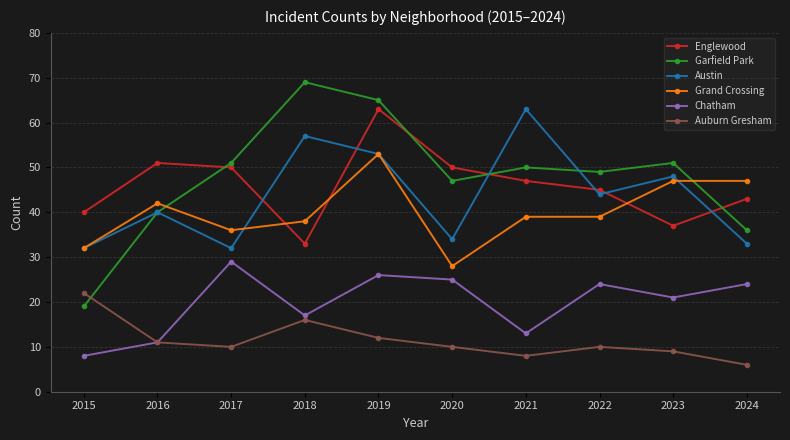

Which series has the widest spread of values?

Garfield Park